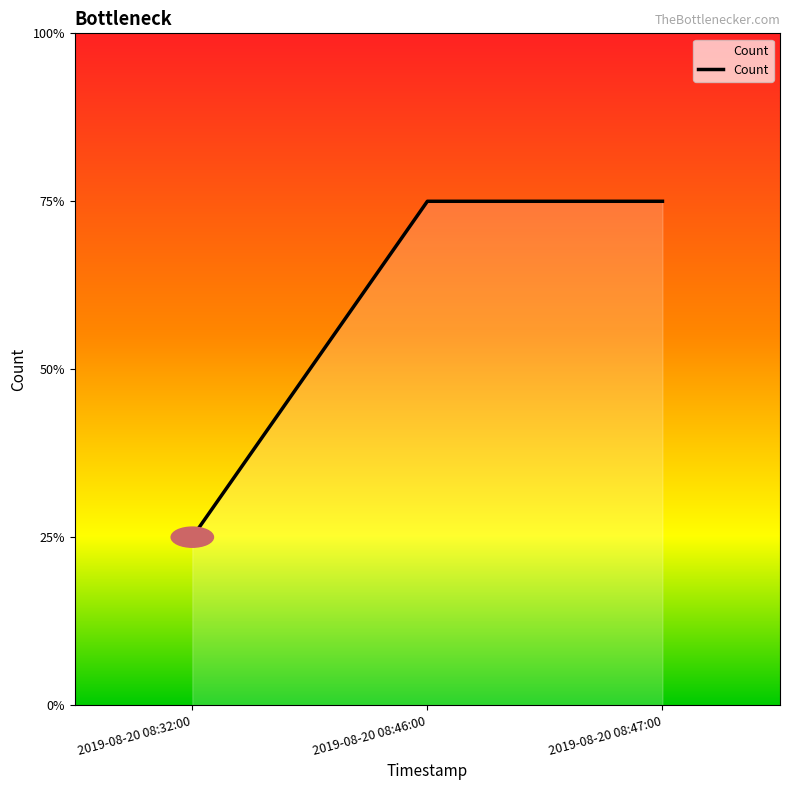

Does the chart have visible grid lines?

No